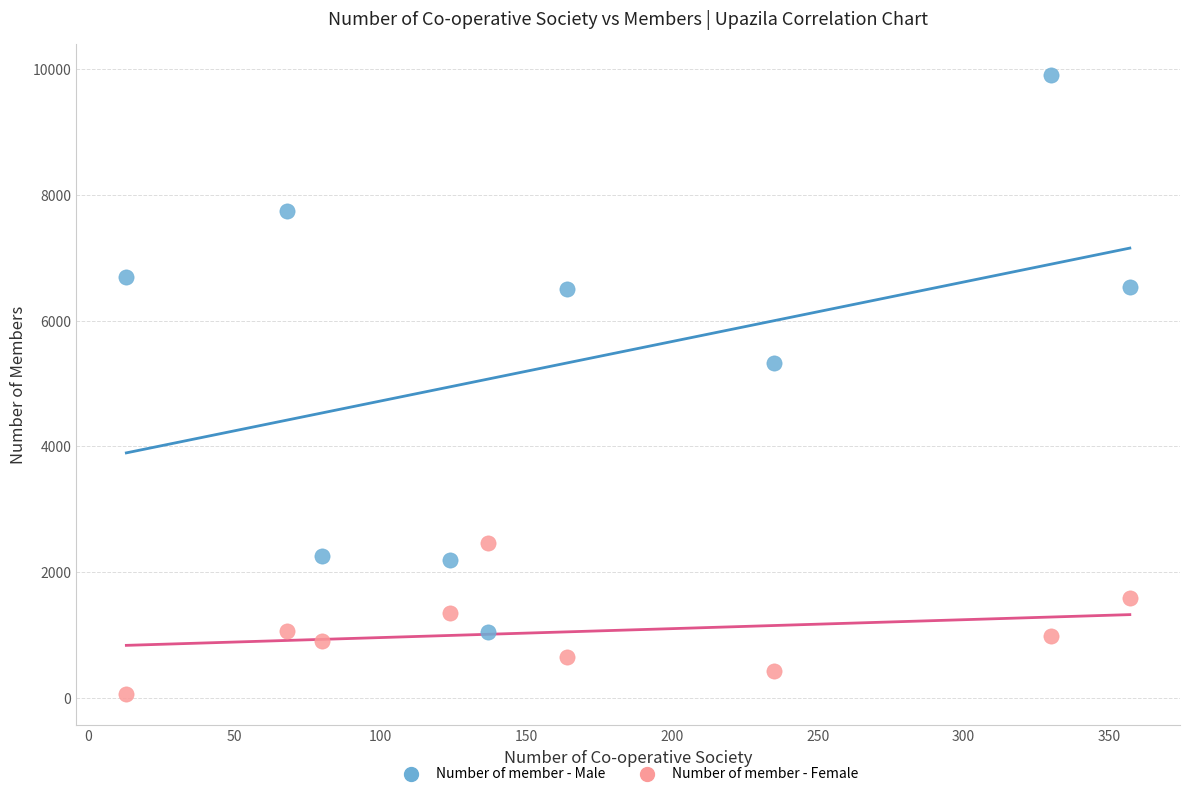

In the Number of member - Male series, what Y value is closest to 5481?

5327